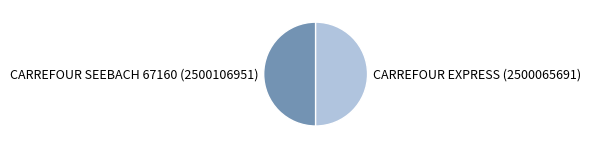

True or false: CARREFOUR EXPRESS (2500065691) accounts for 50% of the total.

True